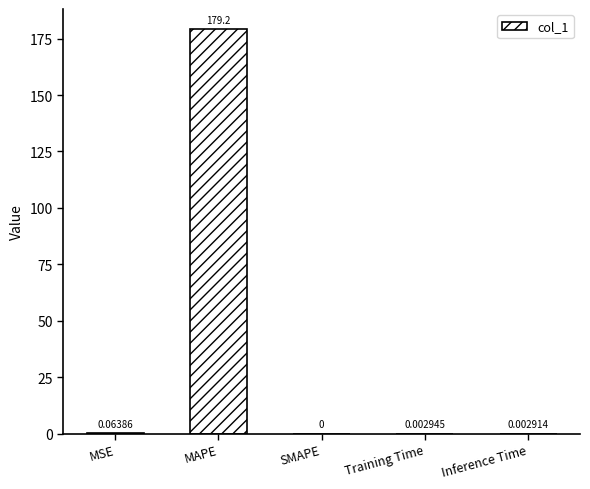

Which has a higher value, Training Time or SMAPE?

Training Time